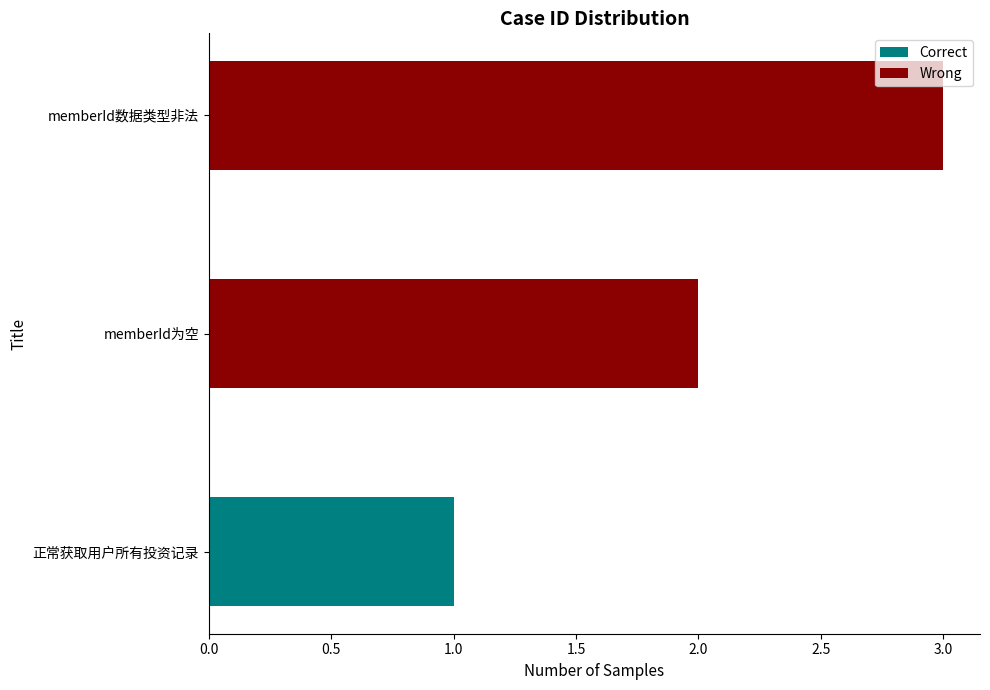

What is the difference between the maximum and minimum values?

2